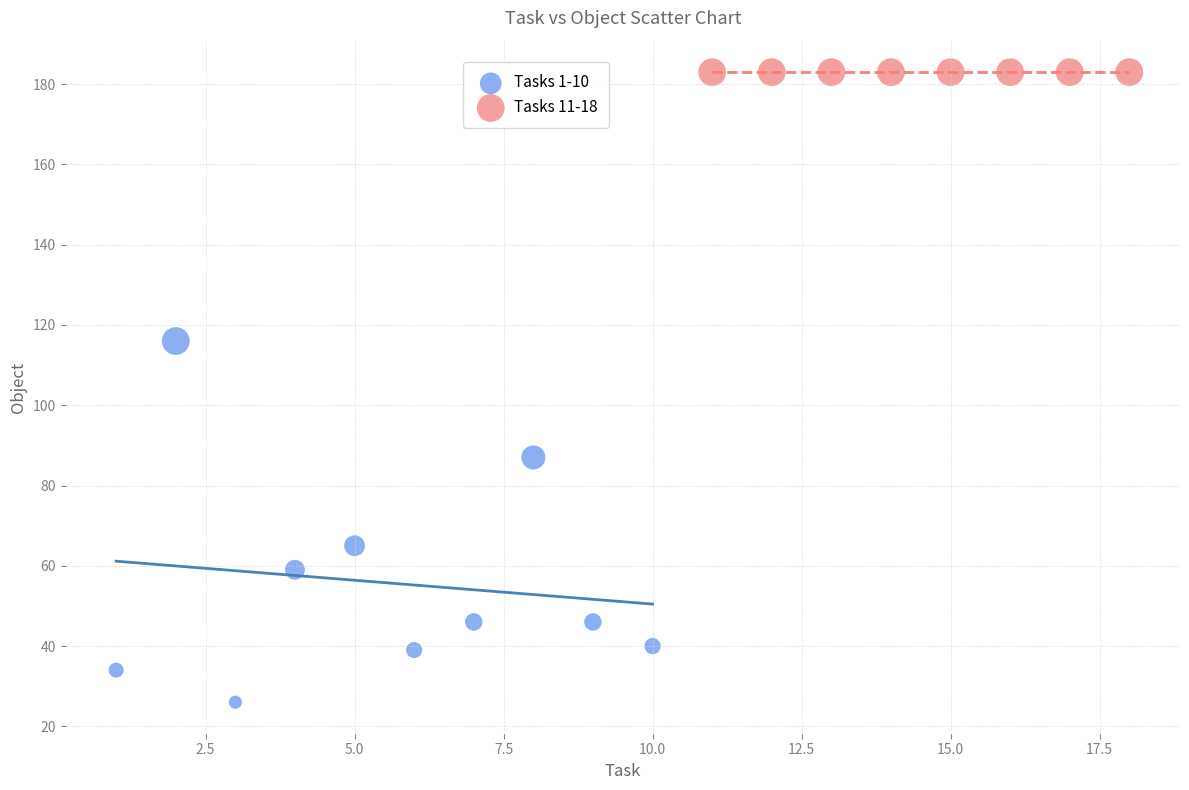

Which series reaches the minimum Y coordinate?

Tasks 1-10